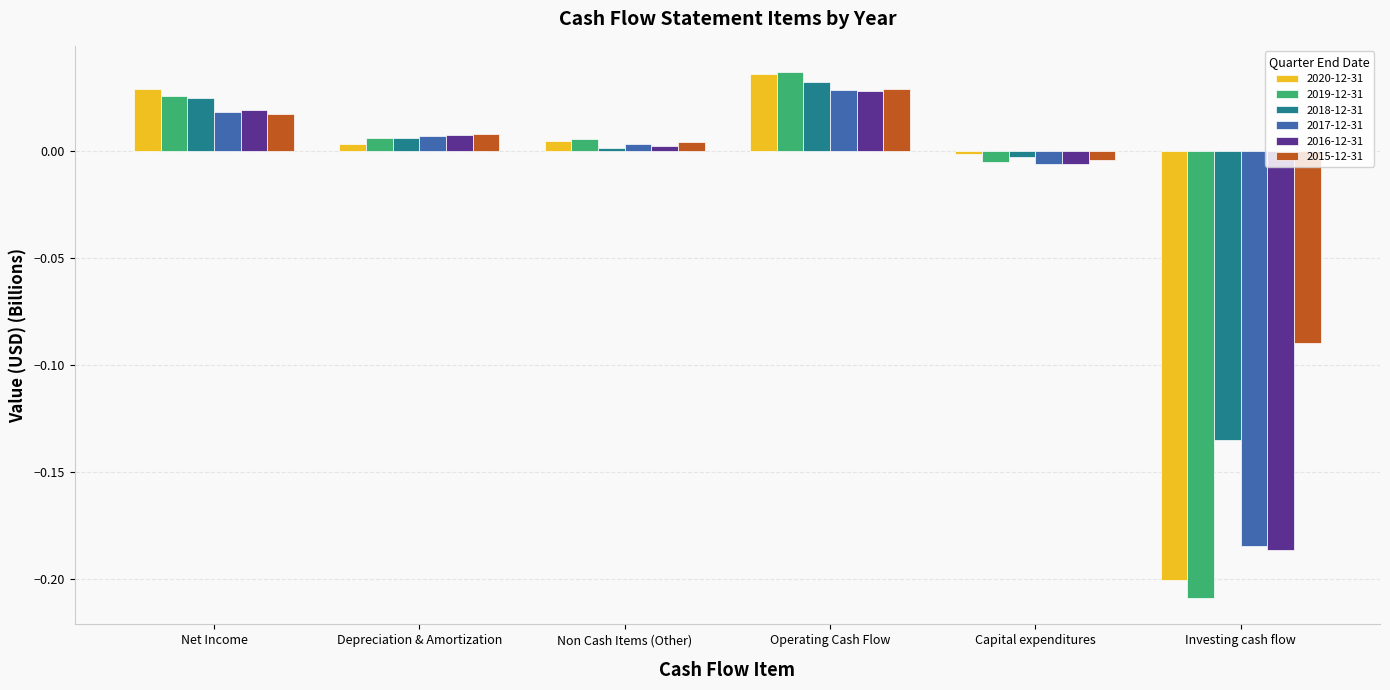

Which category has the lowest value in the 2016-12-31 series?

Investing cash flow